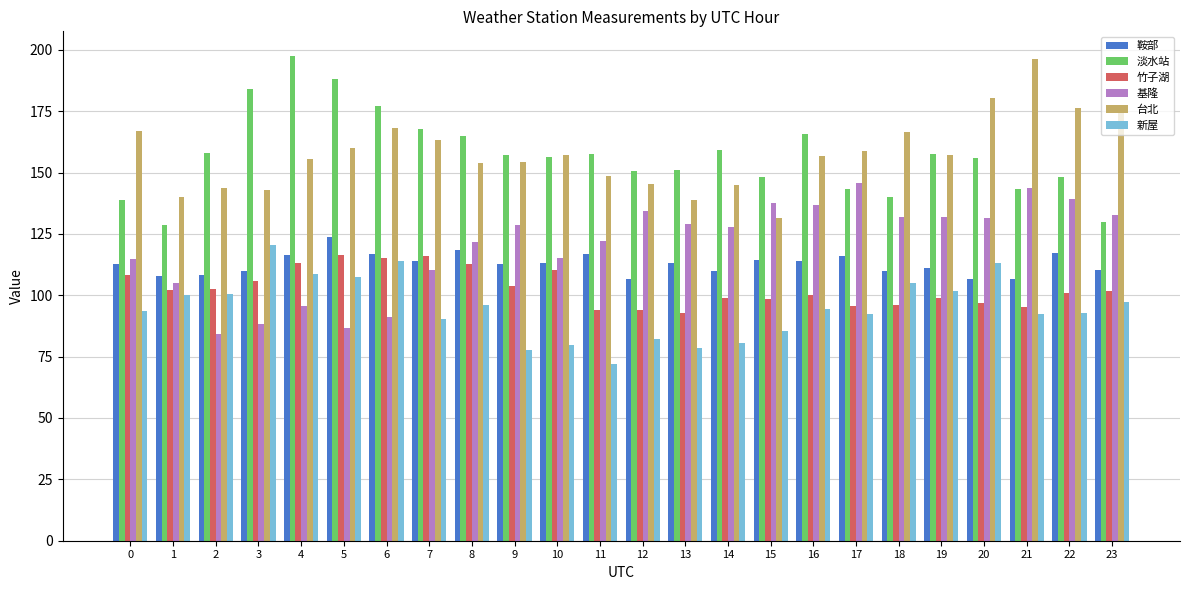

Which label corresponds to the smallest value in the chart?

11